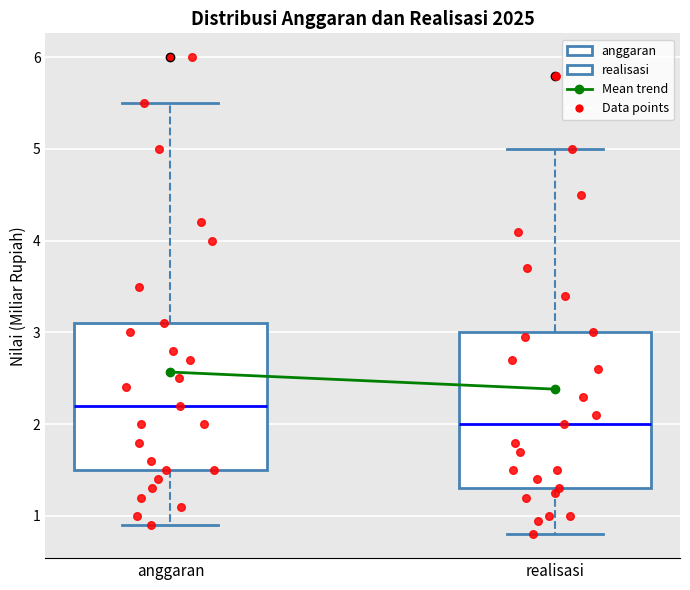

Reading left to right, transcribe this box plot: for each box, give where its median line is, the range the box spans, and where its two whiskers end, as read against the y-axis. The values are not printed on the chart, so give them approximately, as read against the axis.

anggaran: median 2.2, box 1.5 to 3.1, whiskers 0.9 to 5.5
realisasi: median 2.0, box 1.3 to 3.0, whiskers 0.8 to 5.0